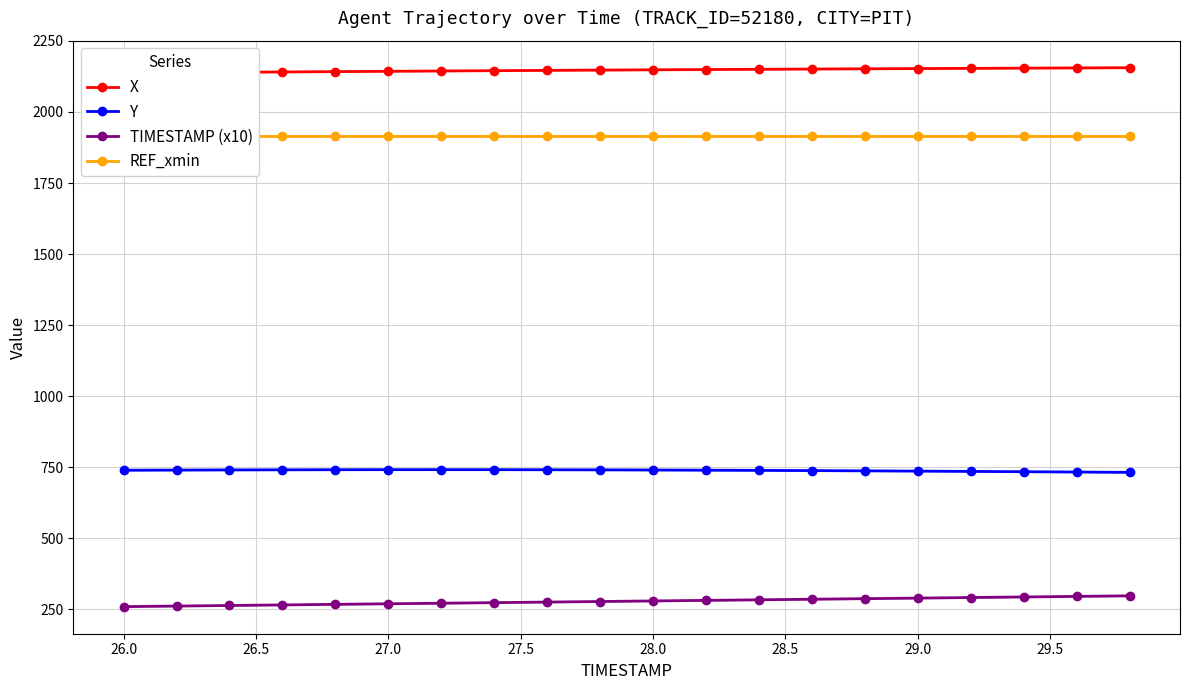

True or false: Y and TIMESTAMP (x10) intersect in this chart.

False